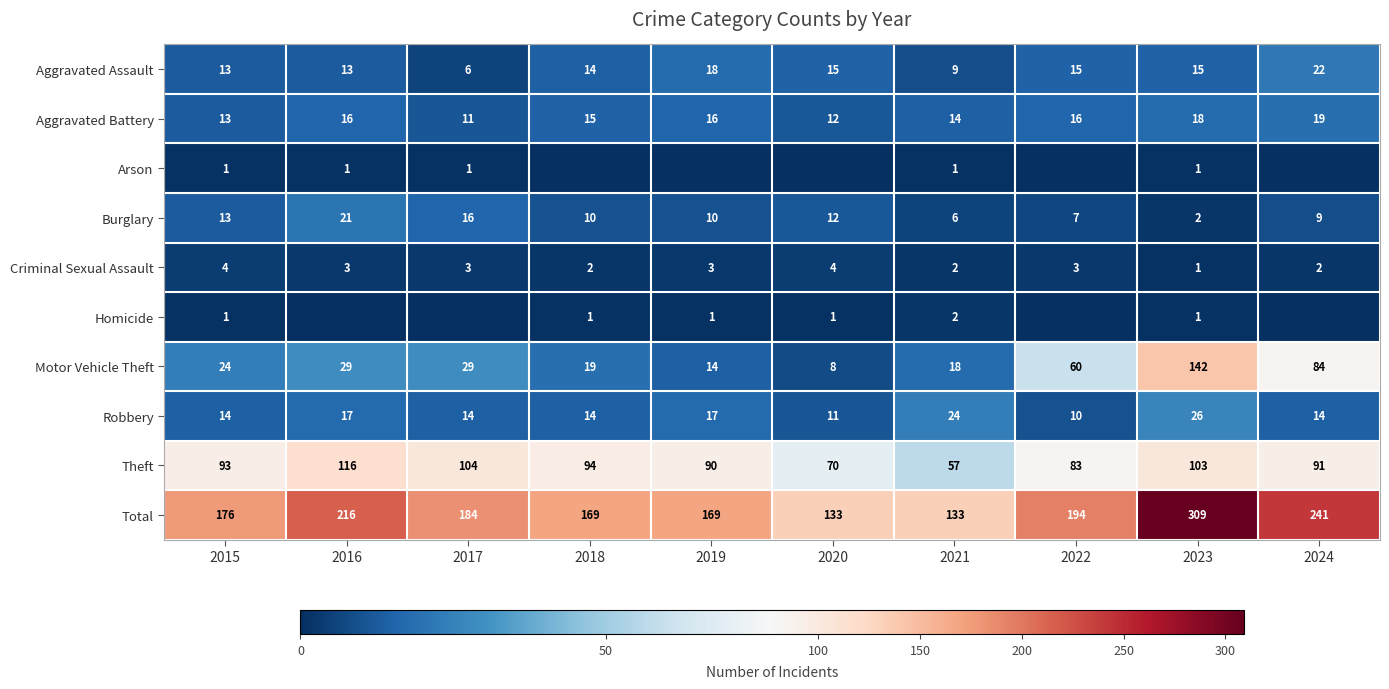

Which category has the lowest value in the Robbery series?

2022